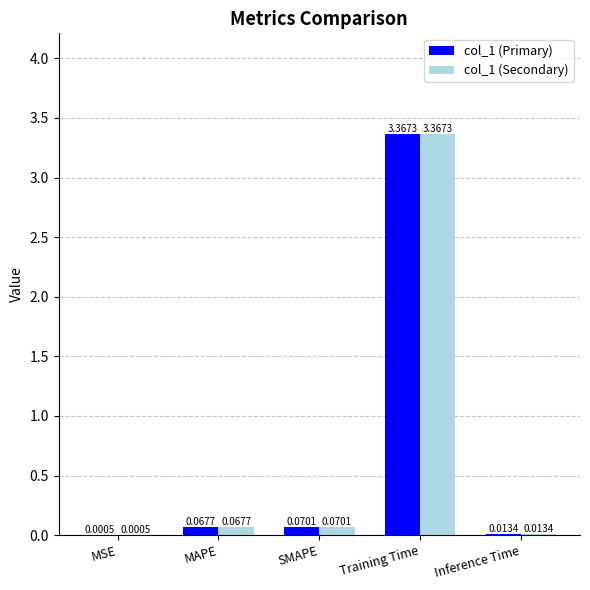

What is the sum of all col_1 (Secondary) values?

3.5